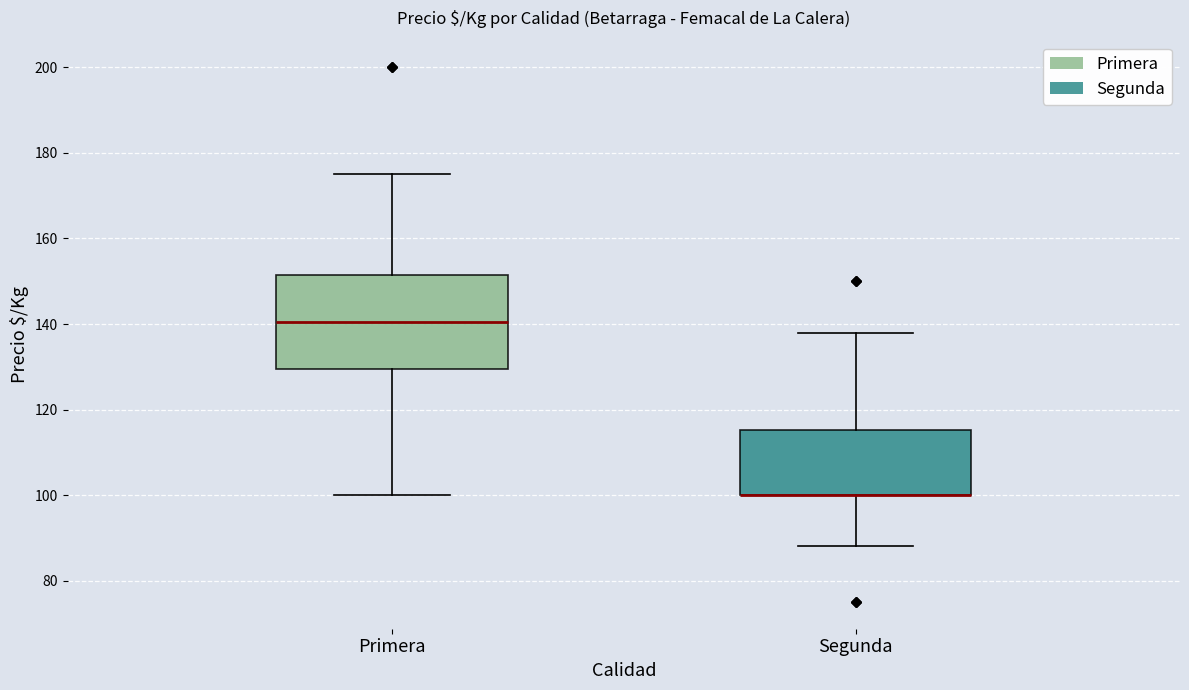

Comparing the boxes themselves (not the whiskers), which one is the tallest?

Primera